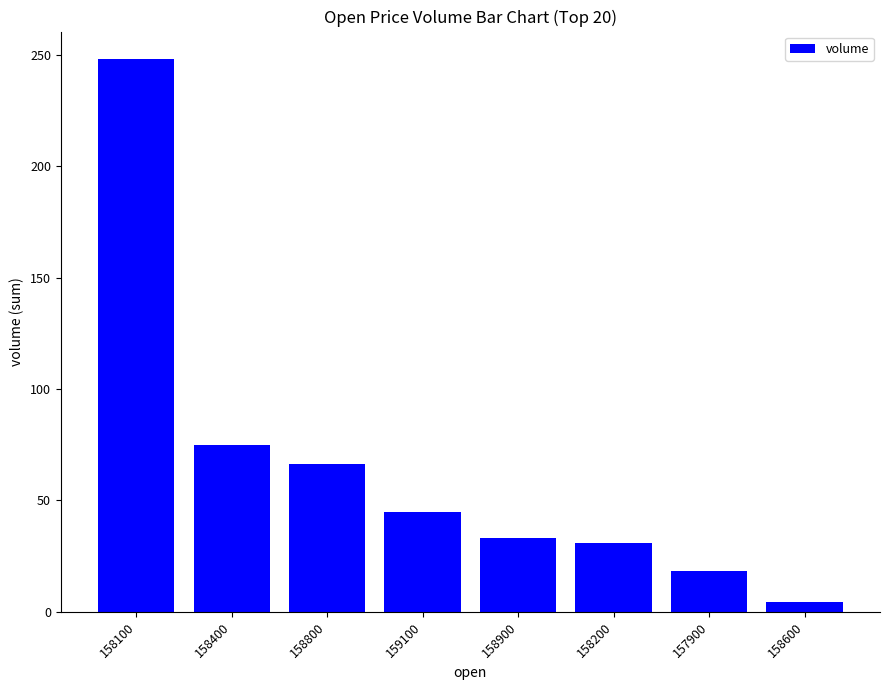

What is the value of the 4th bar from the left?

45.0